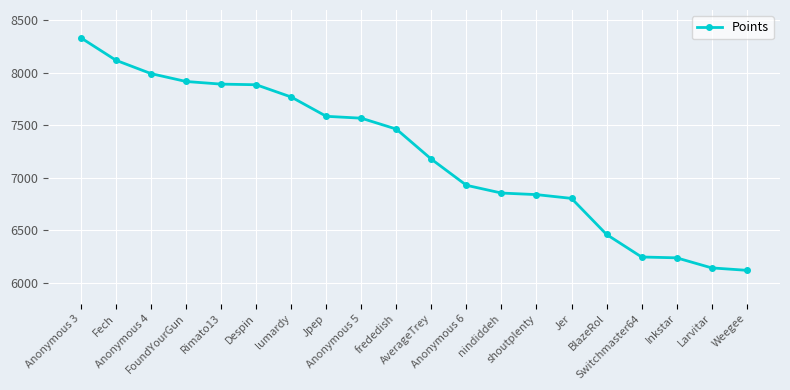

Approximately how many times larger is the value at Inkstar compared to BlazeRol?

1.0